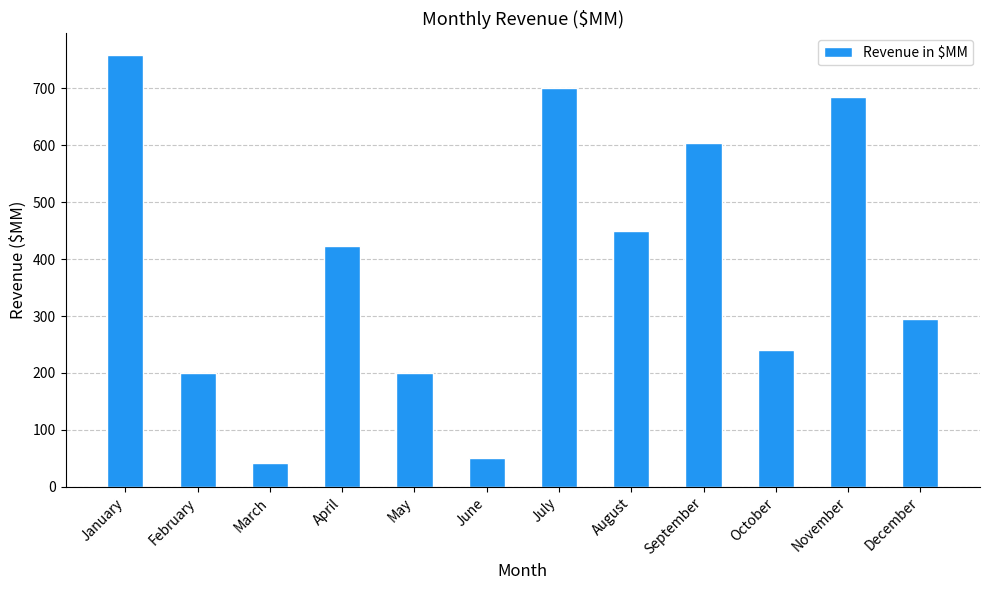

Which has a higher value, July or October?

July